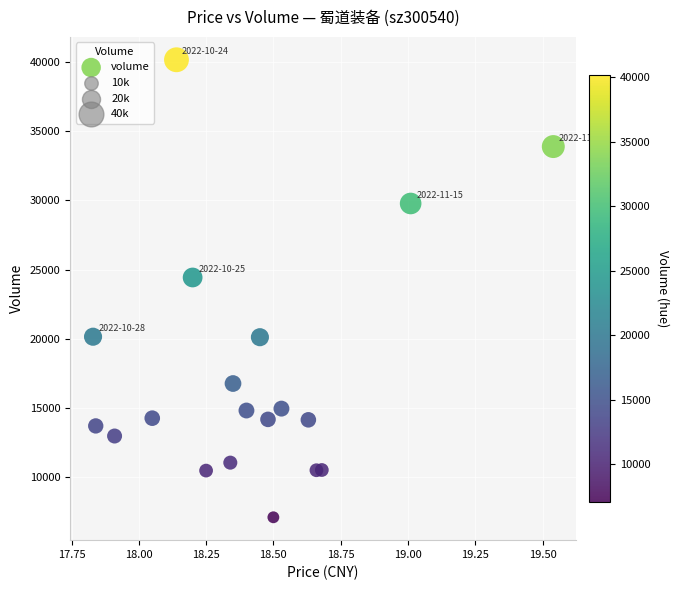

What is the range of Y values (max minus min)?

33137